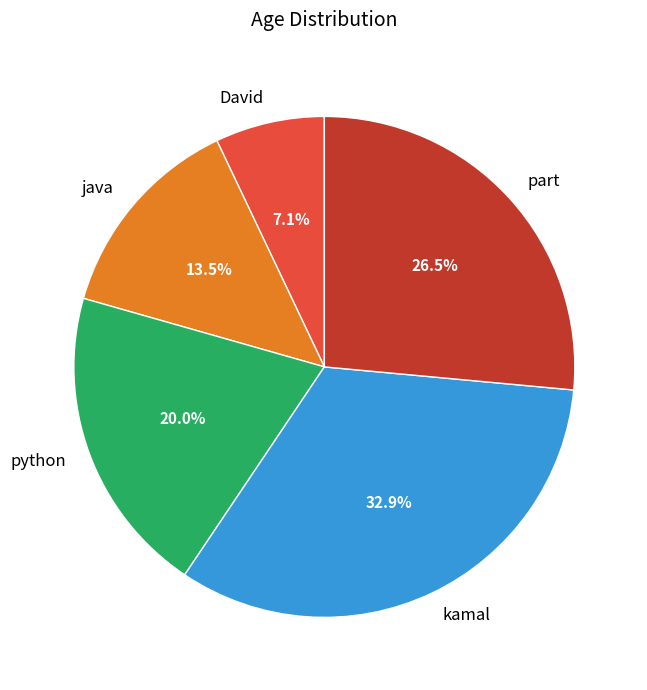

How many segments does this pie chart have?

5